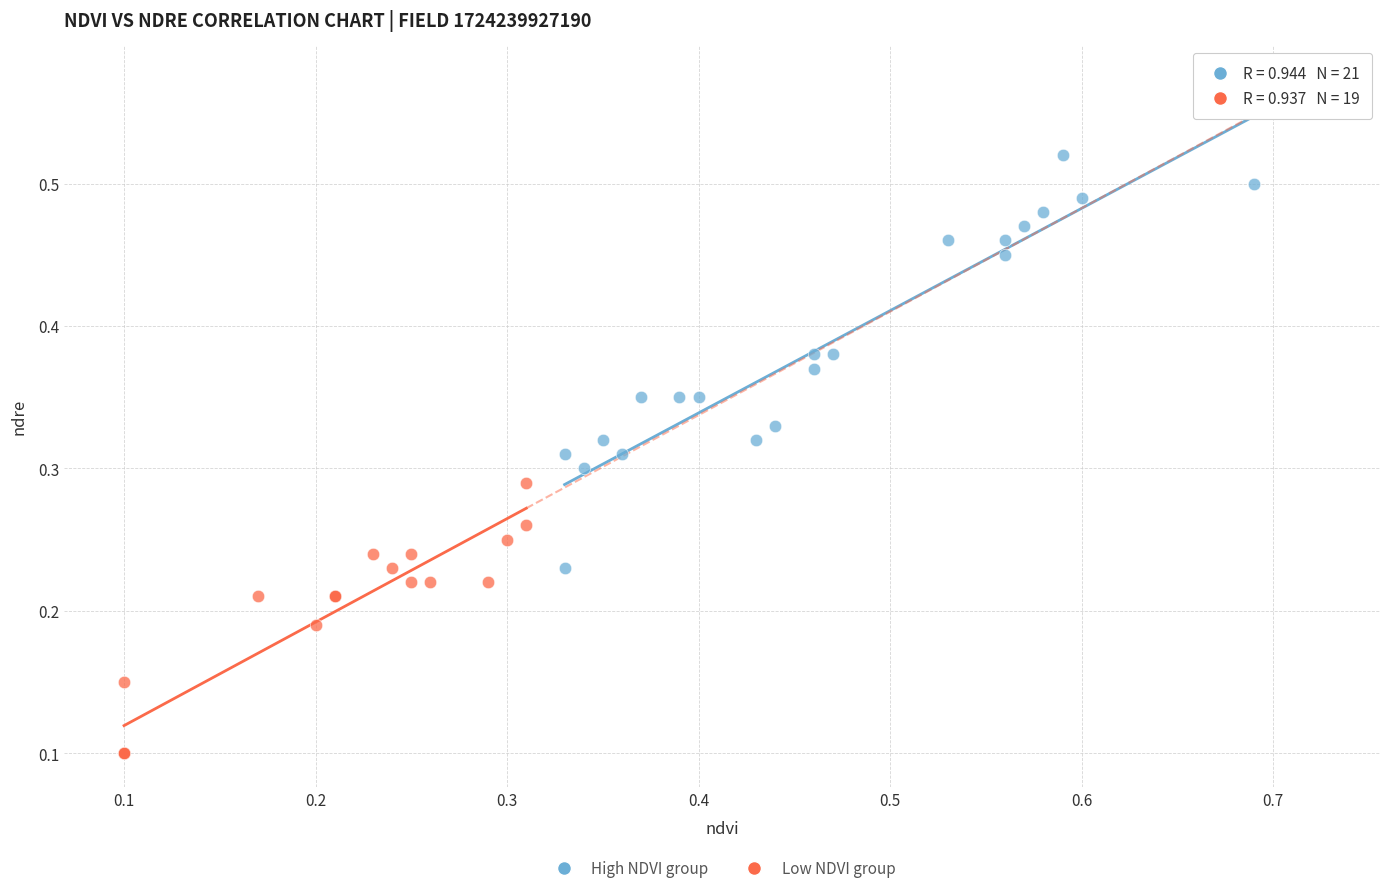

Which series has the widest spread of Y values?

High NDVI group